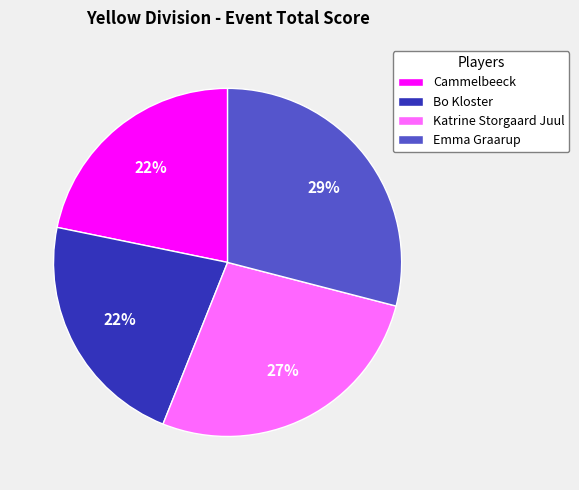

True or false: Katrine Storgaard Juul accounts for 15% of the total.

False